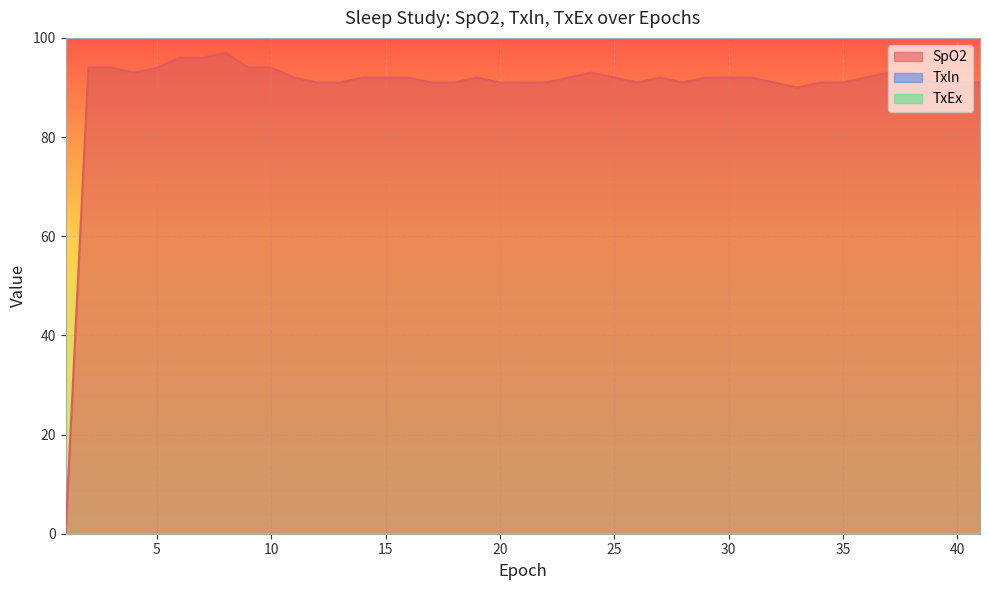

What are all the series names shown in the legend?

SpO2, Txln, TxEx